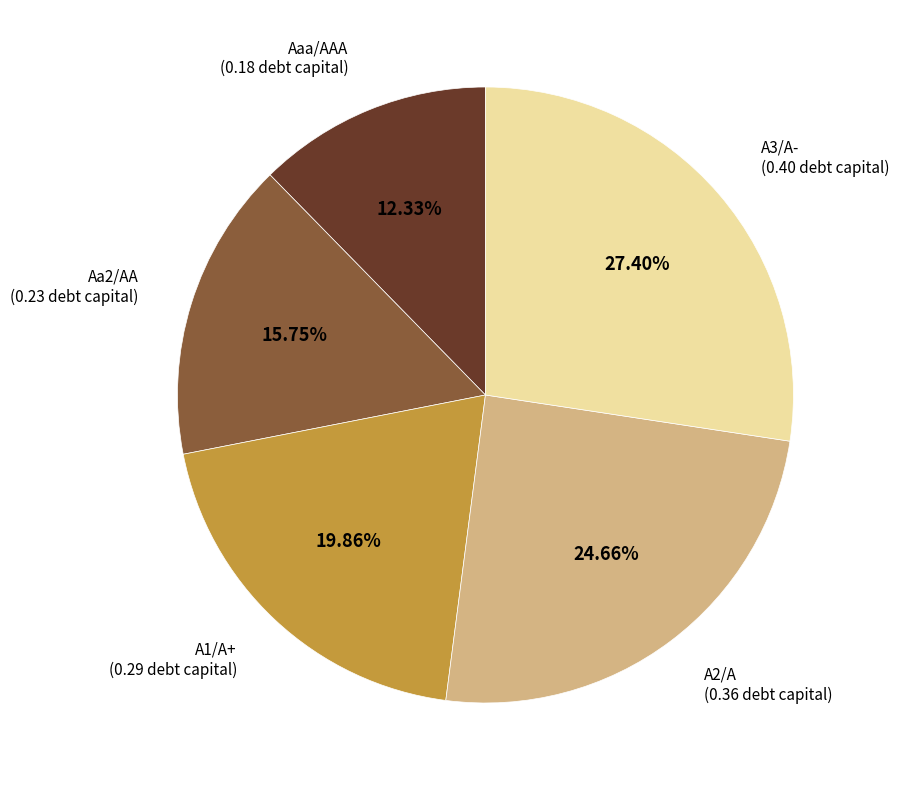

What percentage is the A1/A+ slice, to the nearest percent?

20%